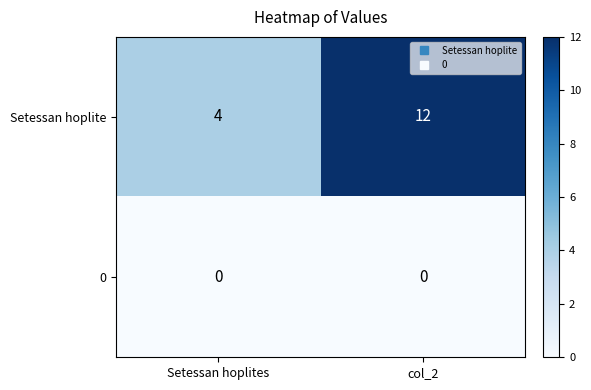

The Setessan hoplite series shows 8 at col_2. True or false?

False